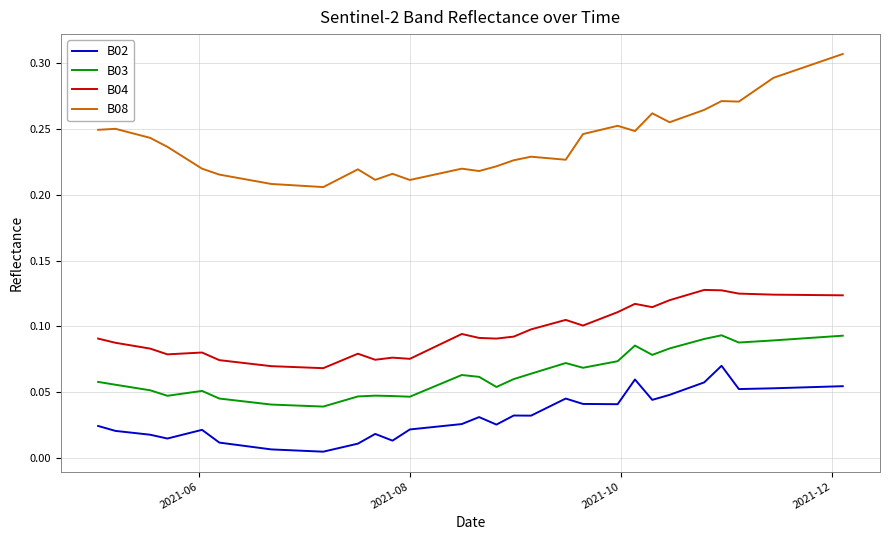

Which series has the largest total across all categories?

B08